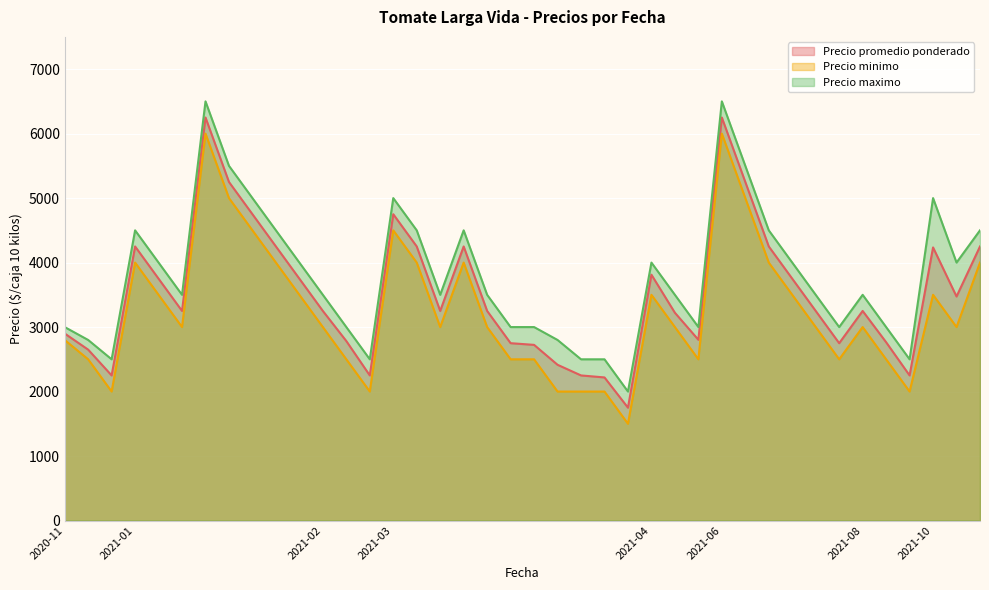

Rank the series by their average value, from lowest to highest.

Precio minimo, Precio promedio ponderado, Precio maximo